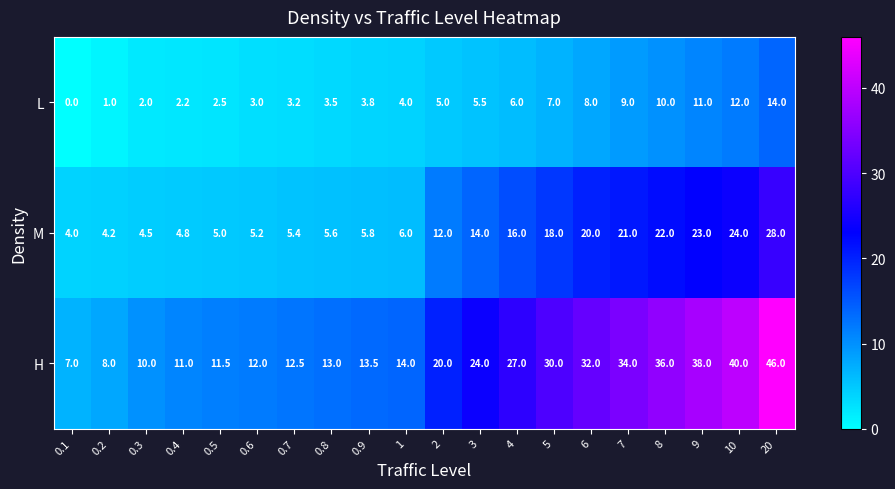

What is the difference between the maximum and minimum values in the H series?

39.0